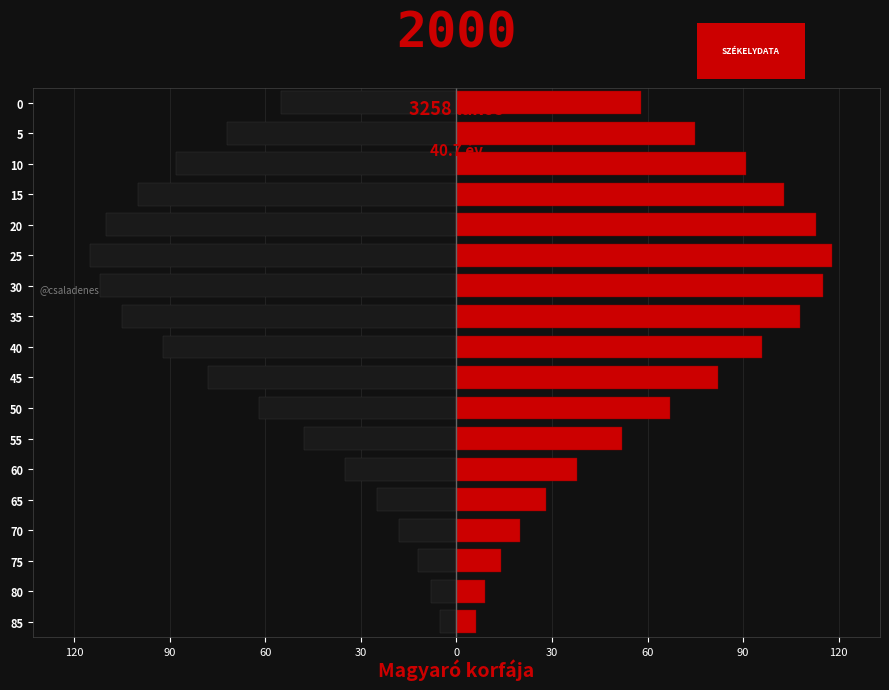

What is the sum of all Right (male) values?

1193